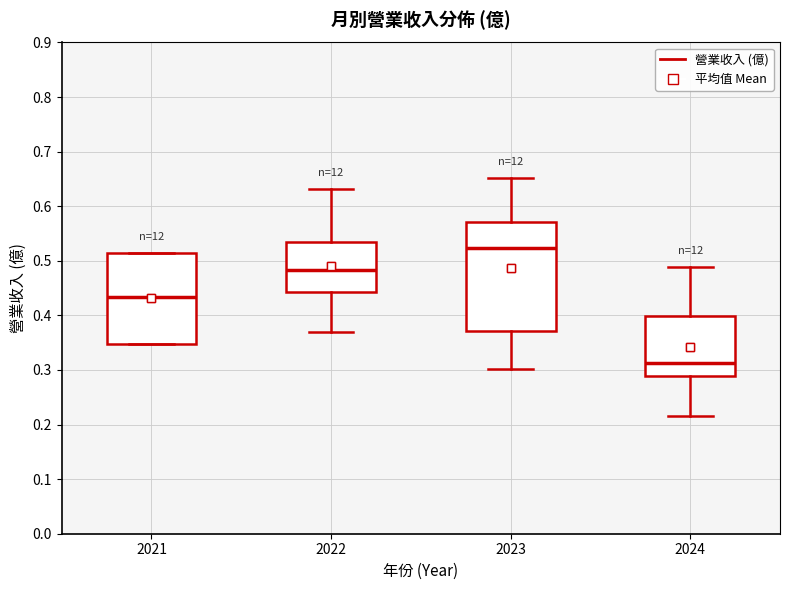

Which box has the highest median line?

2023